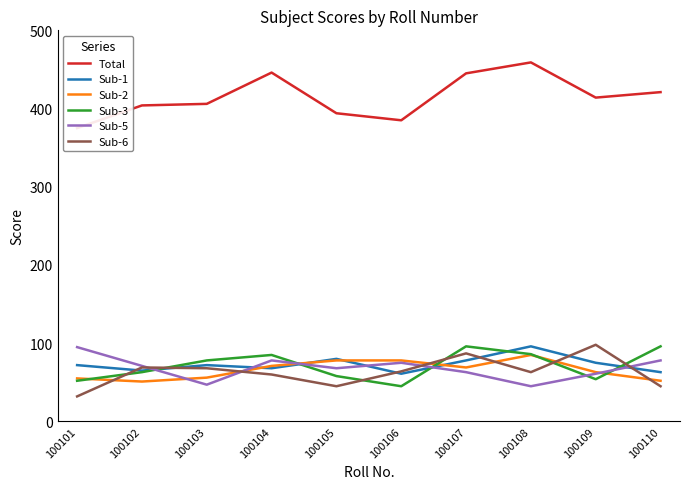

Count the number of categories in the chart.

10